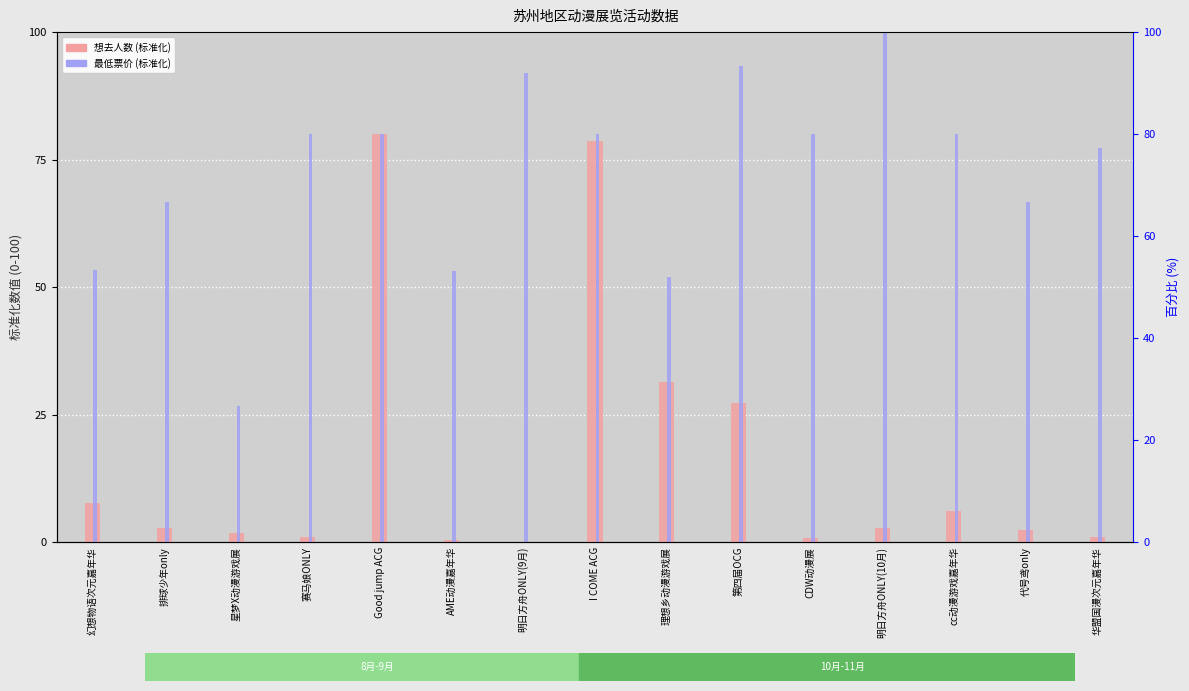

Reading right to left, what are all the values shown in this chart?

想去人数: 1.1	2.3	6.2	2.7	0.8	27.4	31.3	78.6	0.1	0.4	80.0	1.0	1.8	2.7	7.6
最低票价(元): 77.3	66.7	80.0	100.0	80.0	93.3	52.0	80.0	92.0	53.2	80.0	80.0	26.7	66.7	53.3